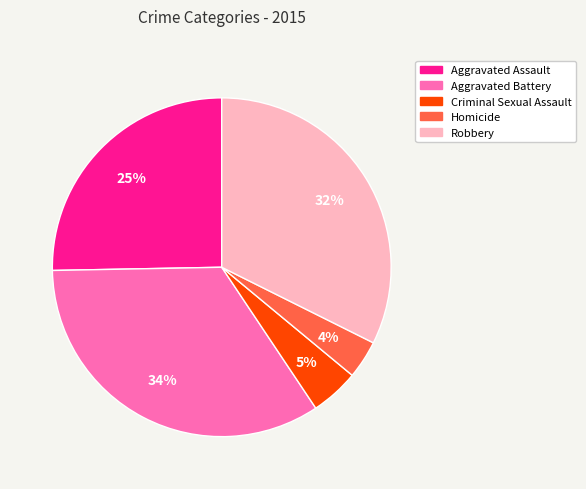

Which has a higher value, Homicide or Aggravated Battery?

Aggravated Battery